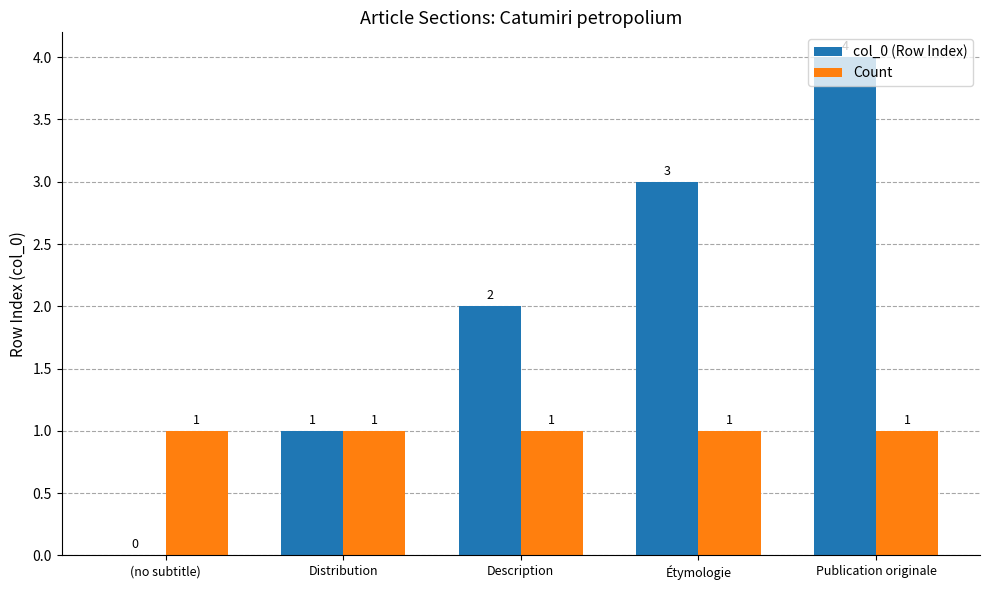

What are all the series names shown in the legend?

col_0 (Row Index), Count